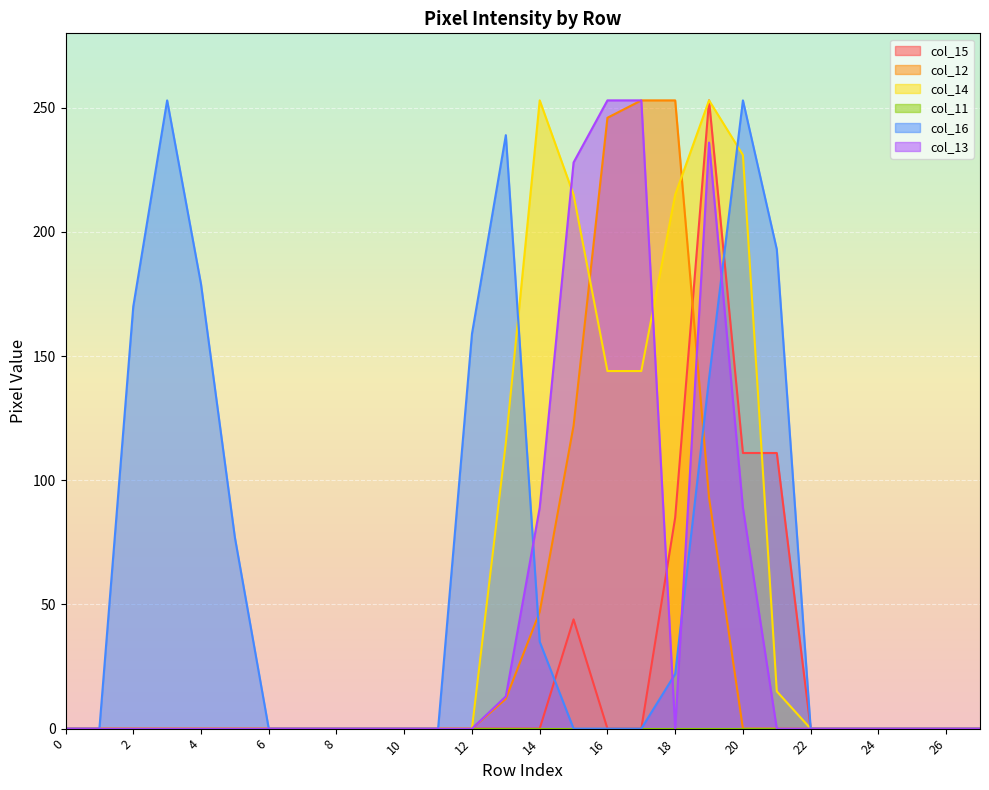

Does the chart display data point markers on the line(s)?

No